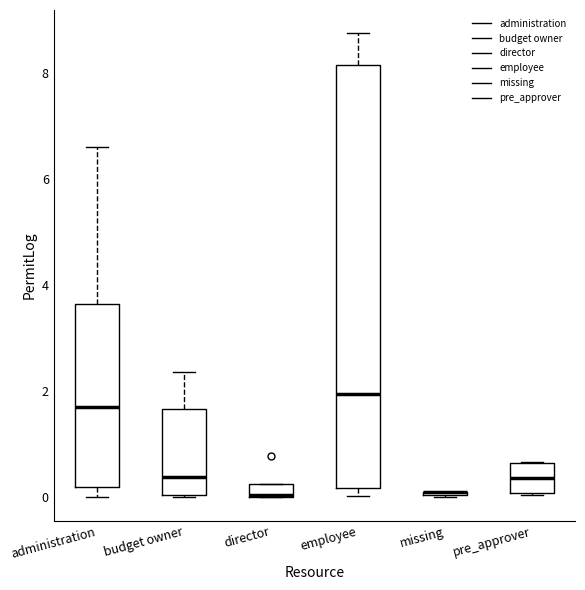

Where is the lower edge of the box for director on the y-axis? The values are not printed on the chart, so give them approximately, as read against the axis.

0.0